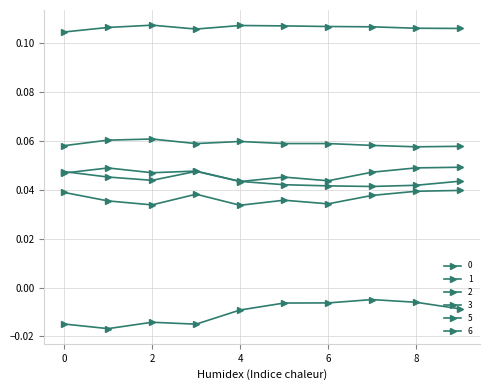

Which category has the highest value across all series?

2